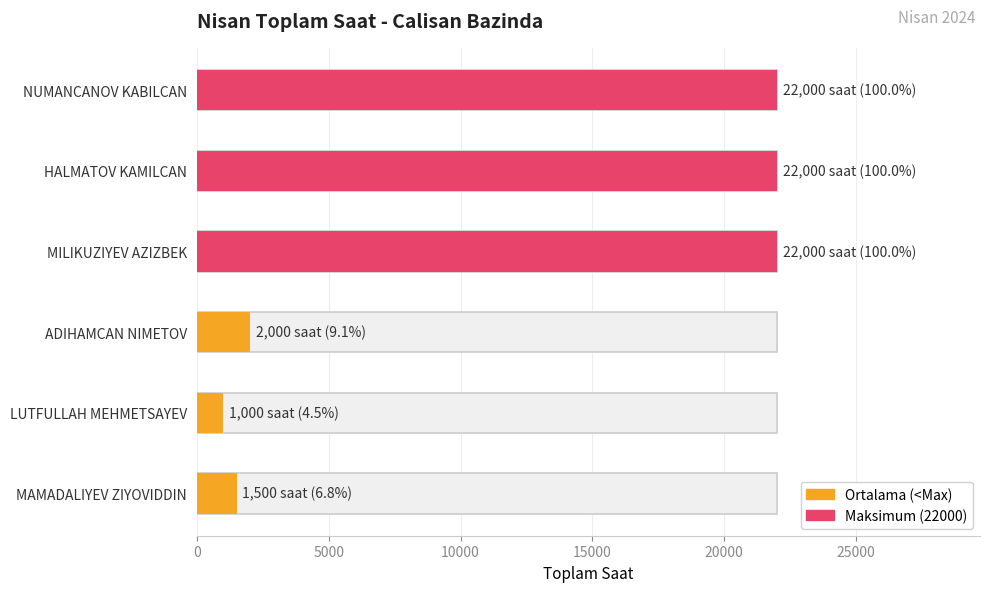

Reading right to left, extract all data points from this chart.

NUMANCANOV KABILCAN=22000	HALMATOV KAMILCAN=22000	MILIKUZIYEV AZIZBEK=22000	ADIHAMCAN NIMETOV=2000	LUTFULLAH MEHMETSAYEV=1000	MAMADALIYEV ZIYOVIDDIN=1500